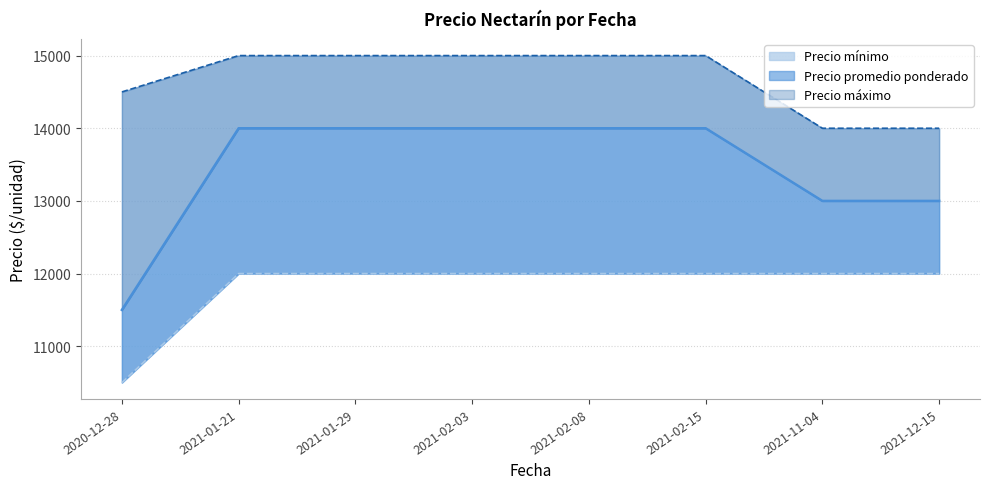

List the series in order of their overall mean, lowest first.

Precio mínimo, Precio promedio ponderado, Precio máximo